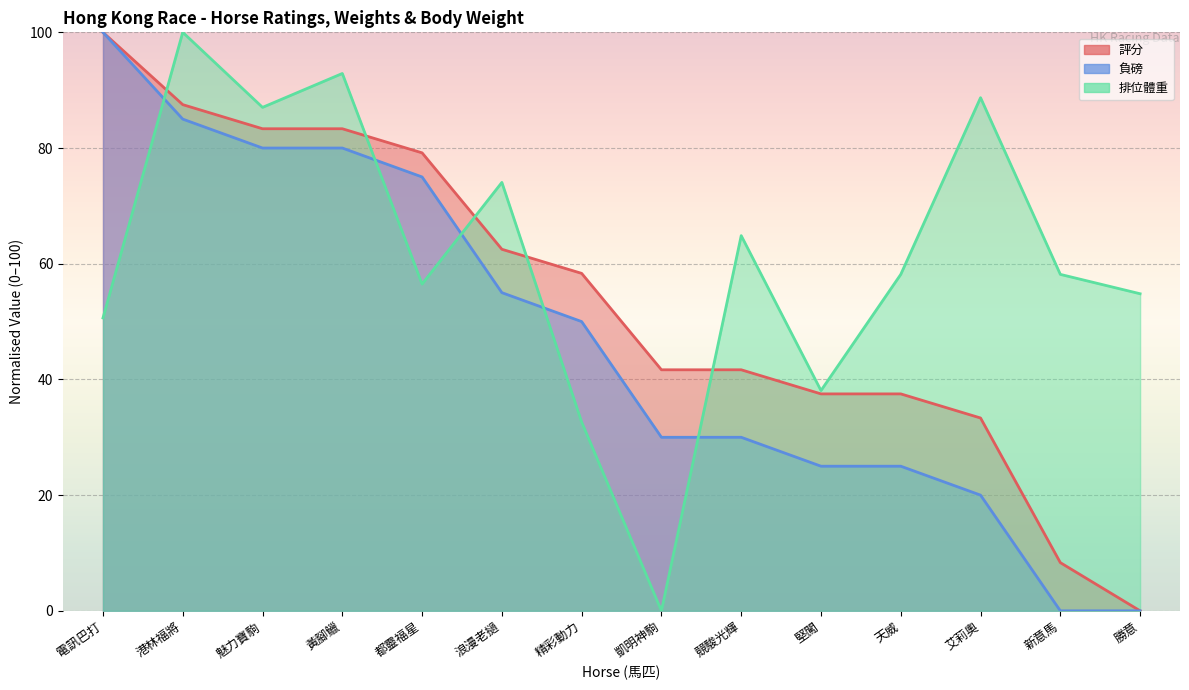

What is the label of the 10th point from the right?

都靈福星